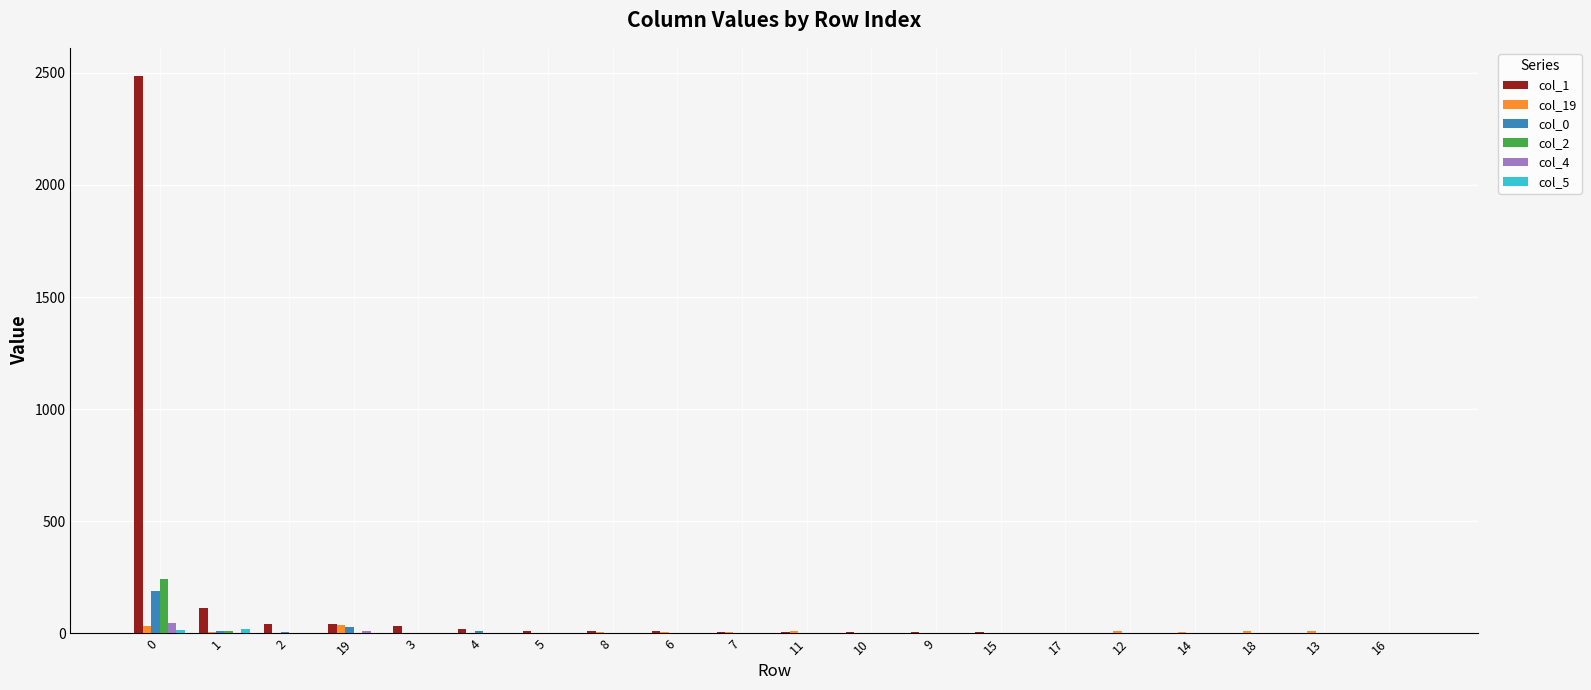

The value of col_1 at 16 is 0. True or false?

True